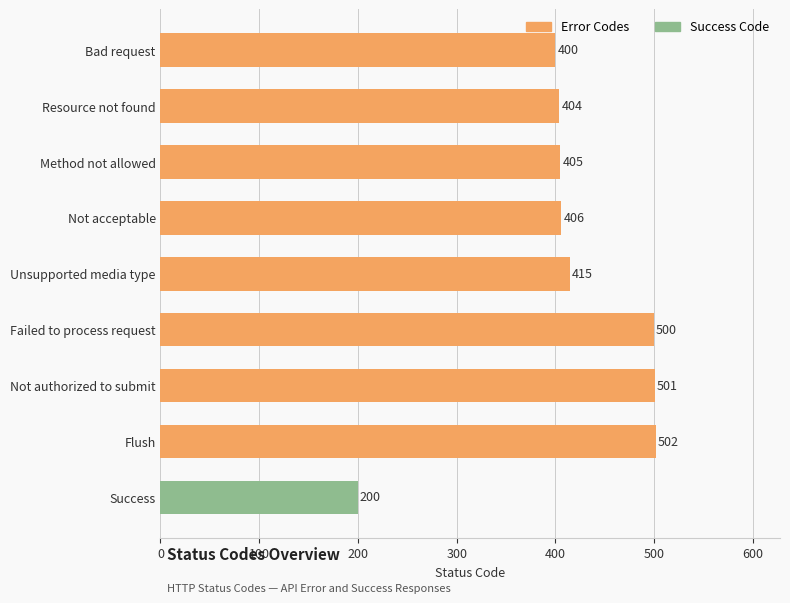

Are the bars horizontal?

Yes